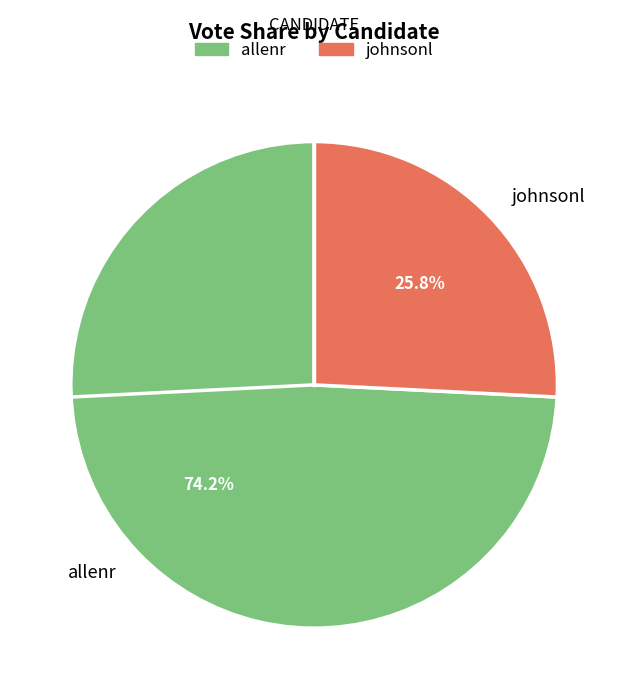

How many slices are in this pie chart?

2